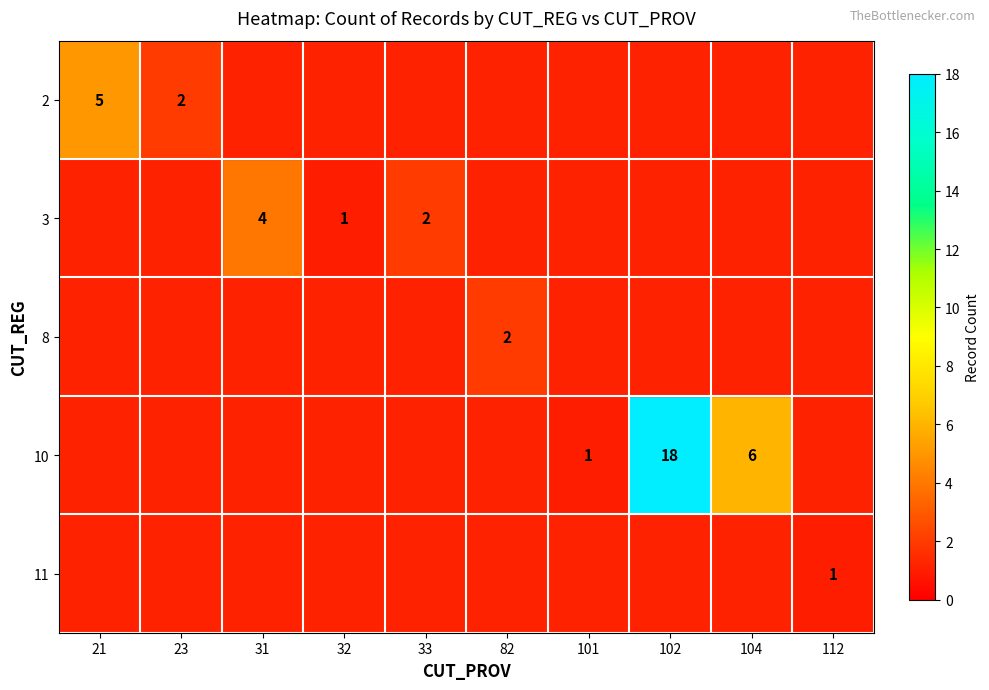

True or false: 3 has a value of 2 at 33.

True